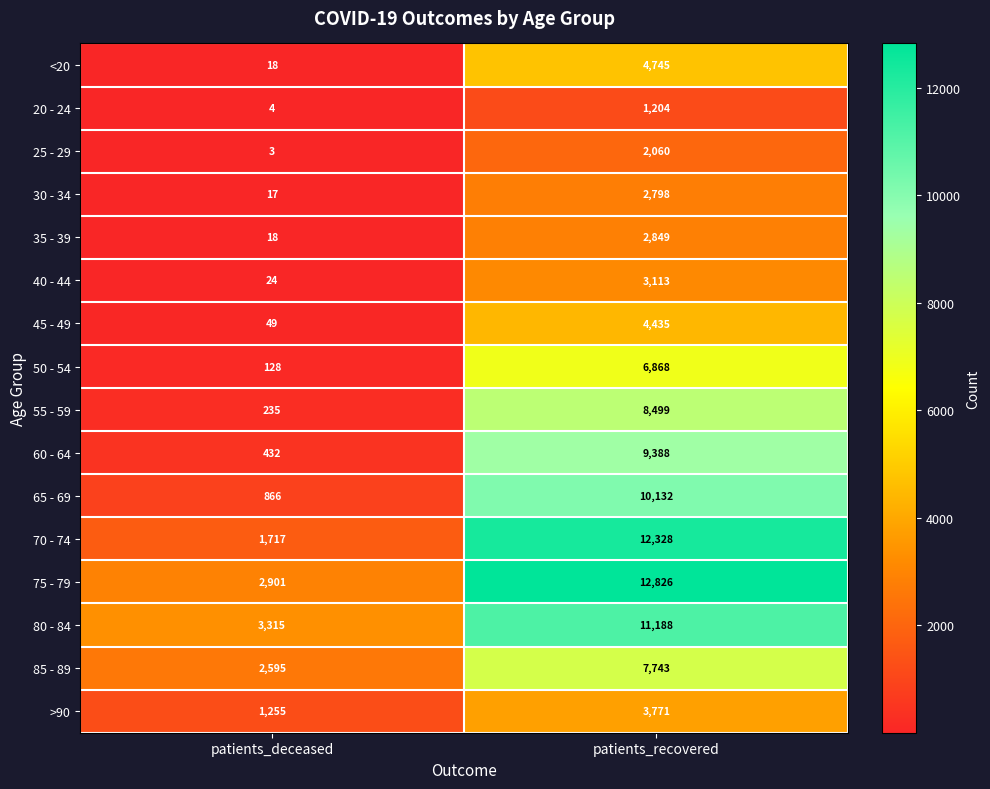

What is the approximate value of 50 - 54 at patients_deceased, to the nearest 100?

100